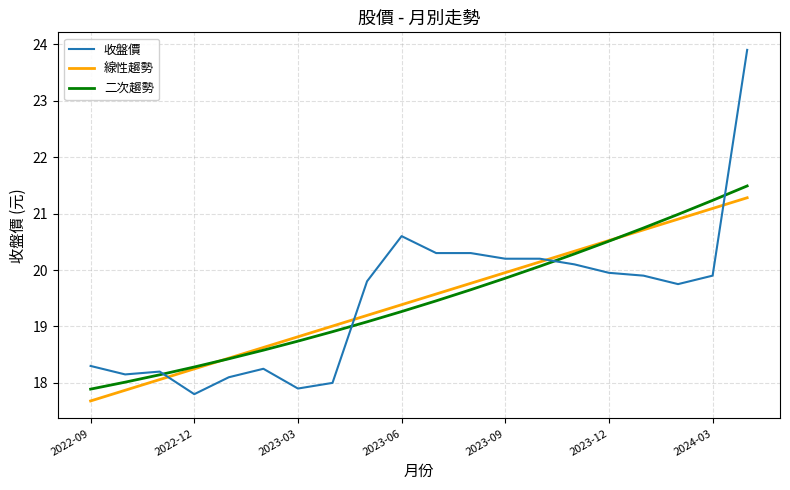

Which series has the largest range (max minus min)?

收盤價